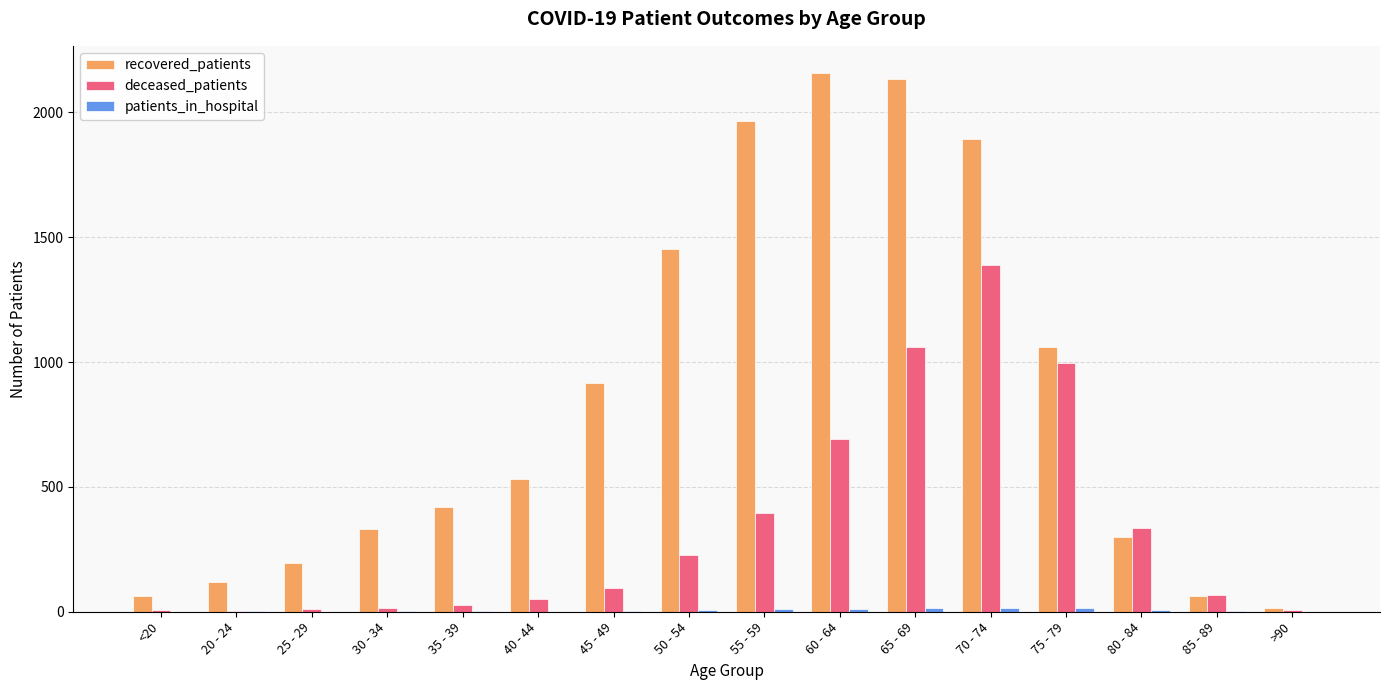

Which series has the largest total across all categories?

recovered_patients